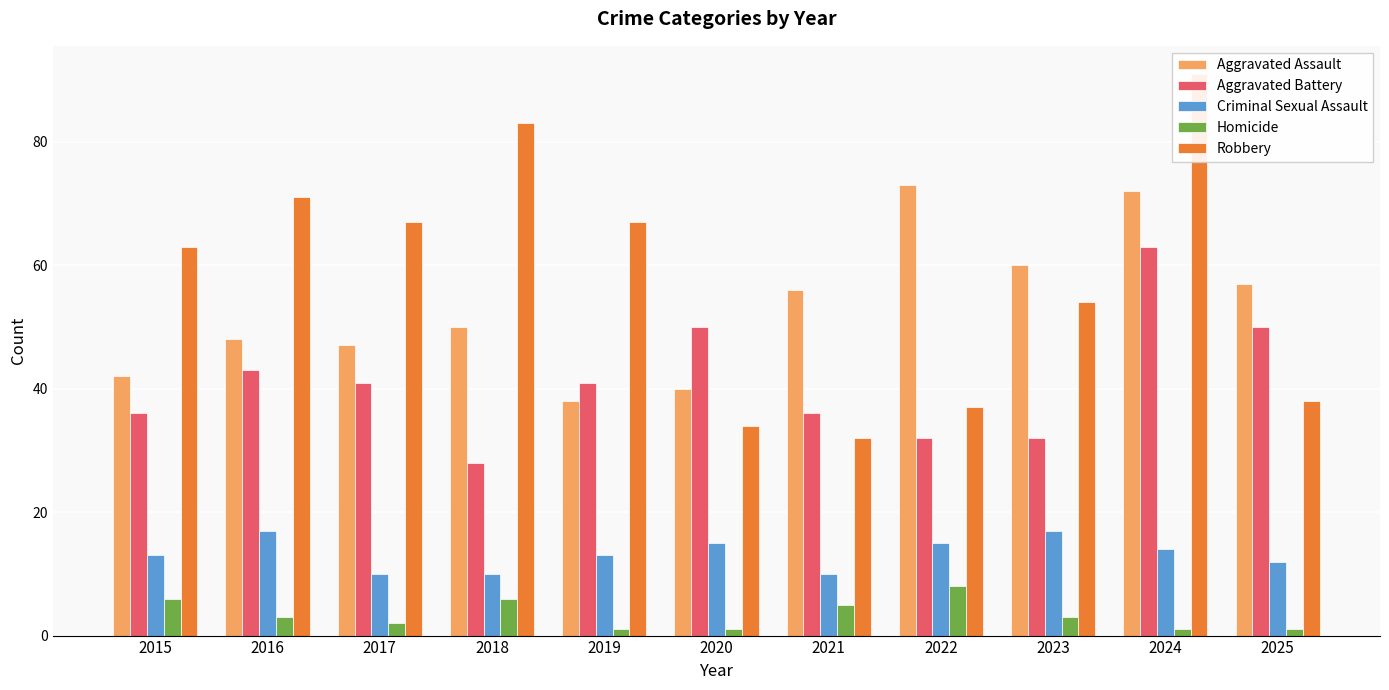

What is the sum of all Criminal Sexual Assault values?

146